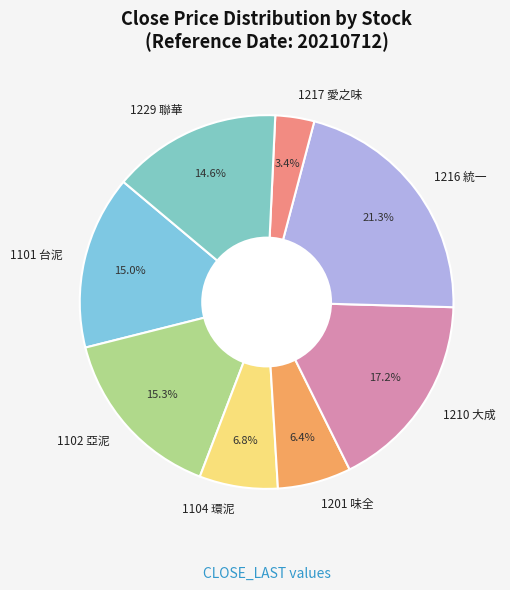

To the nearest percent, what is the combined percentage of 1229 聯華 and 1216 統一?

36%